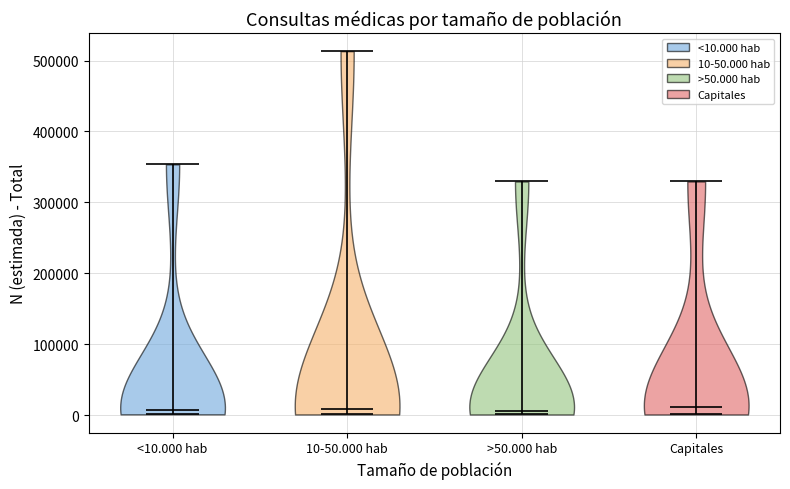

What is the lowest point the violin for <10.000 hab reaches on the y-axis? The values are not printed on the chart, so give them approximately, as read against the axis.

0